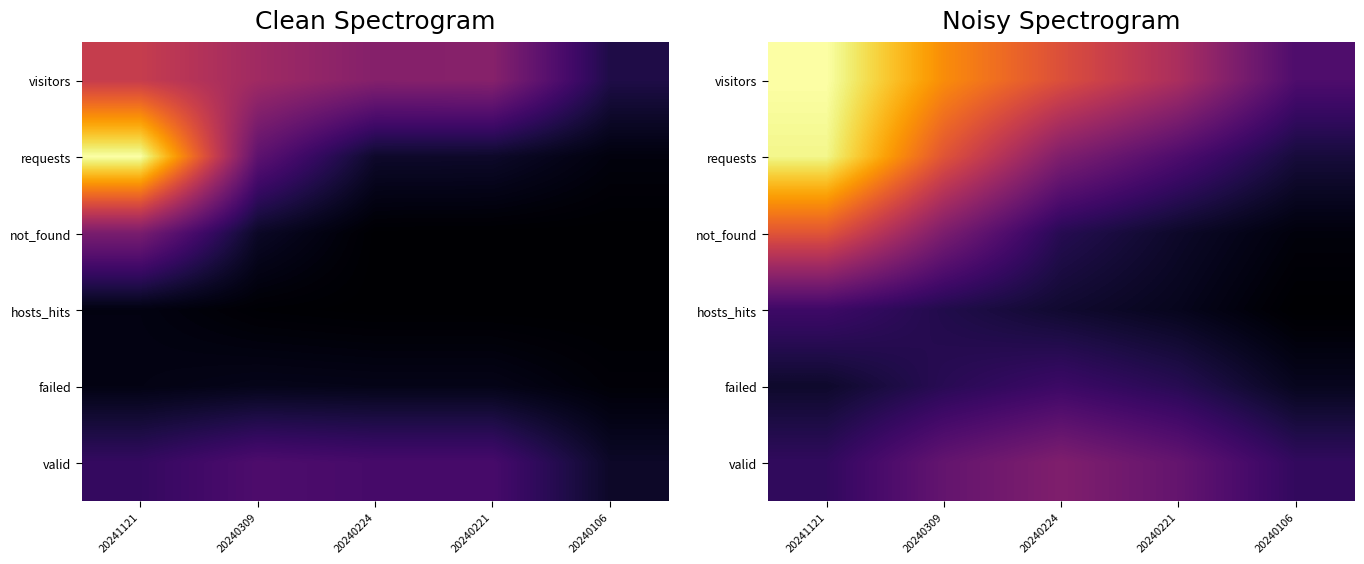

Which label corresponds to the smallest value in the chart?

20240106